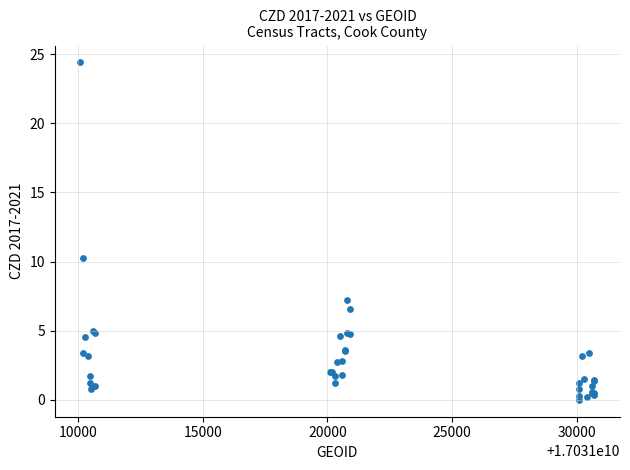

What Y value in the scatter plot is closest to 12?

10.2